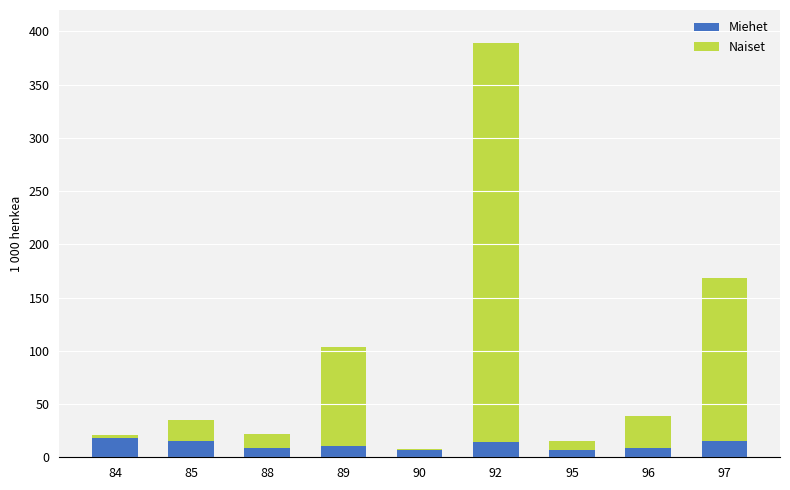

Is it true that Miehet equals 14 at 92?

True